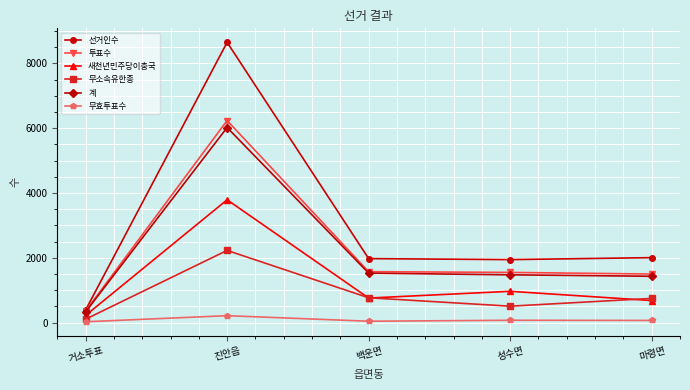

True or false: 선거인수 has a value of 1382 at 마령면.

False